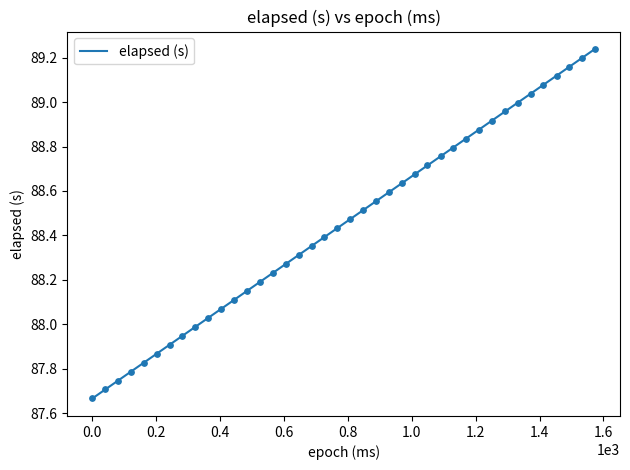

Is this an area chart (filled region under the line)?

No